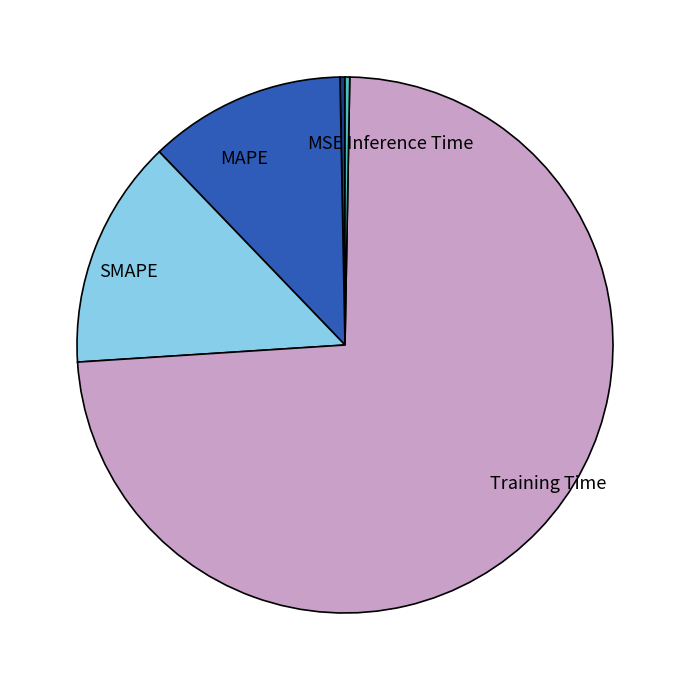

Which category has the biggest portion of the pie?

Training Time